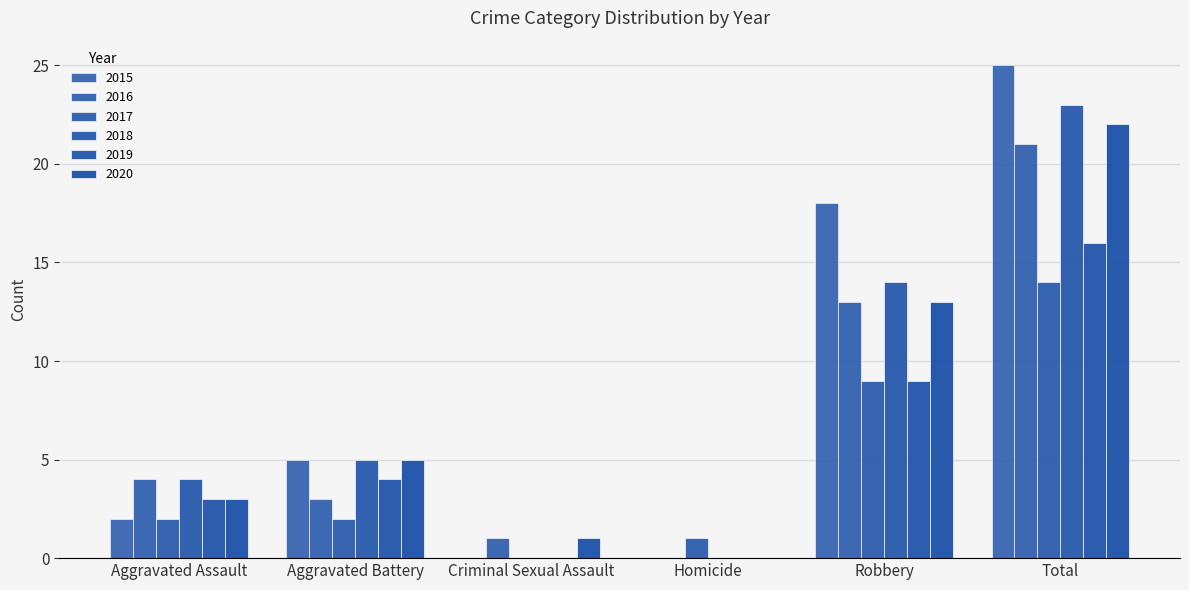

What is the approximate value of 2020 at Aggravated Battery, to the nearest 5?

5